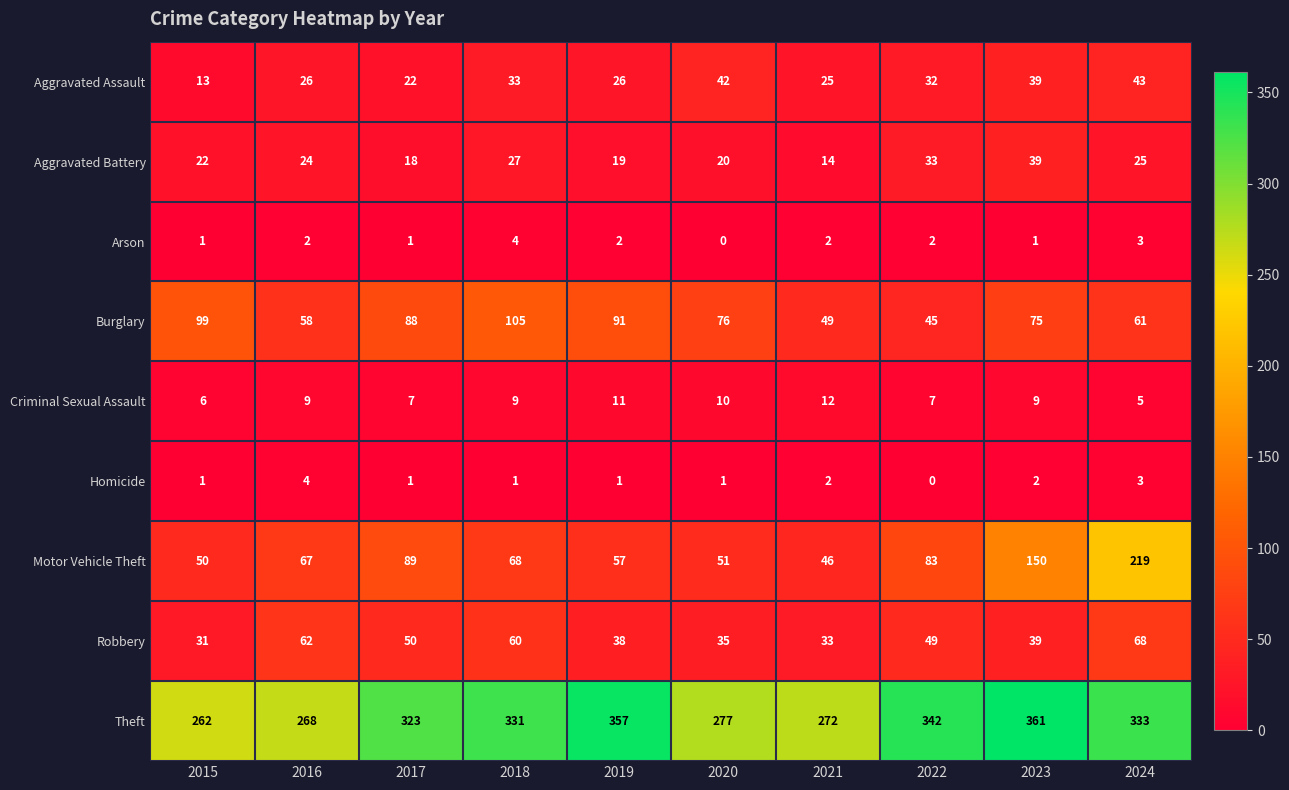

At which category is the sum across all series the highest?

2024